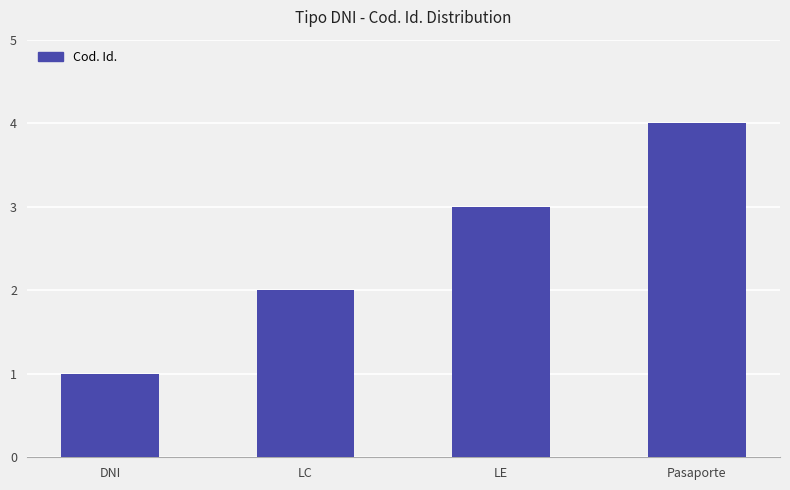

Which category has the highest value across all series?

Pasaporte